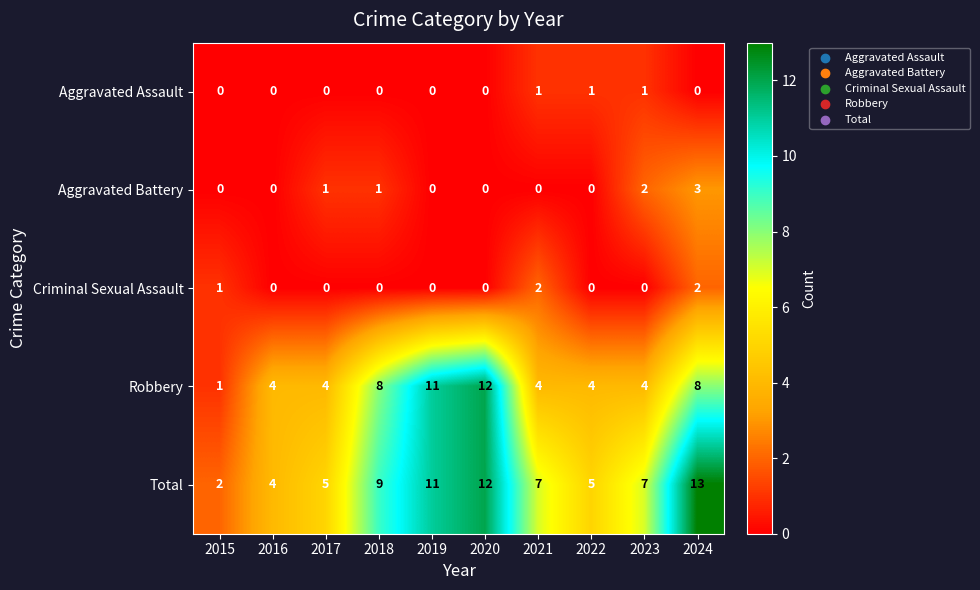

Which series changed the most between 2023 and 2024?

Total